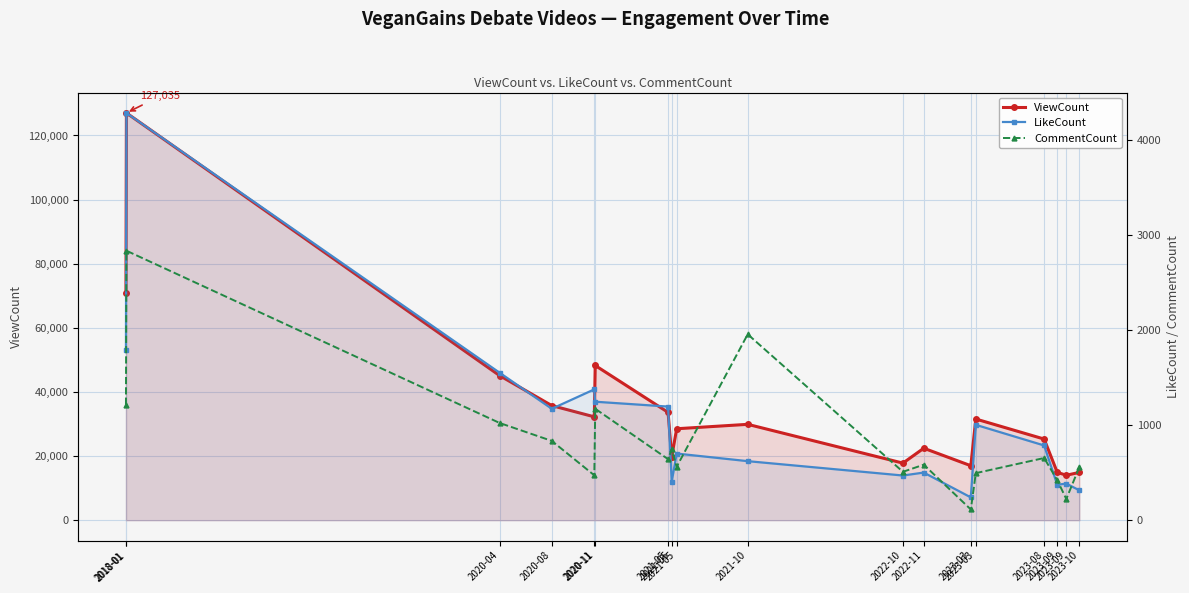

Which series has the largest total across all categories?

ViewCount